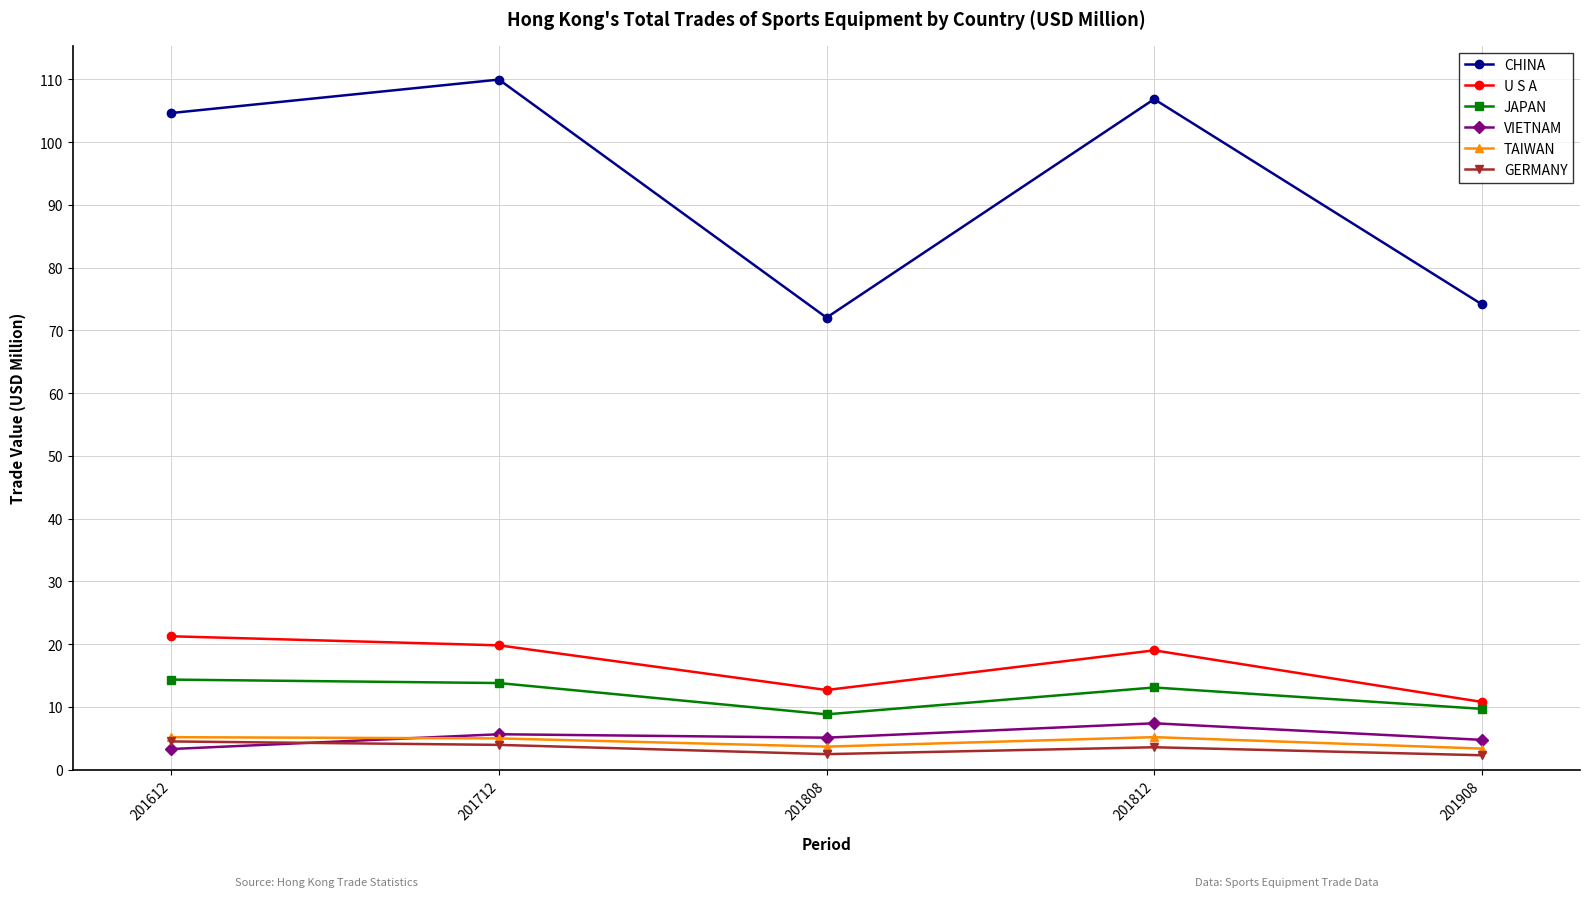

The JAPAN series shows 2.9 at 201808. True or false?

False